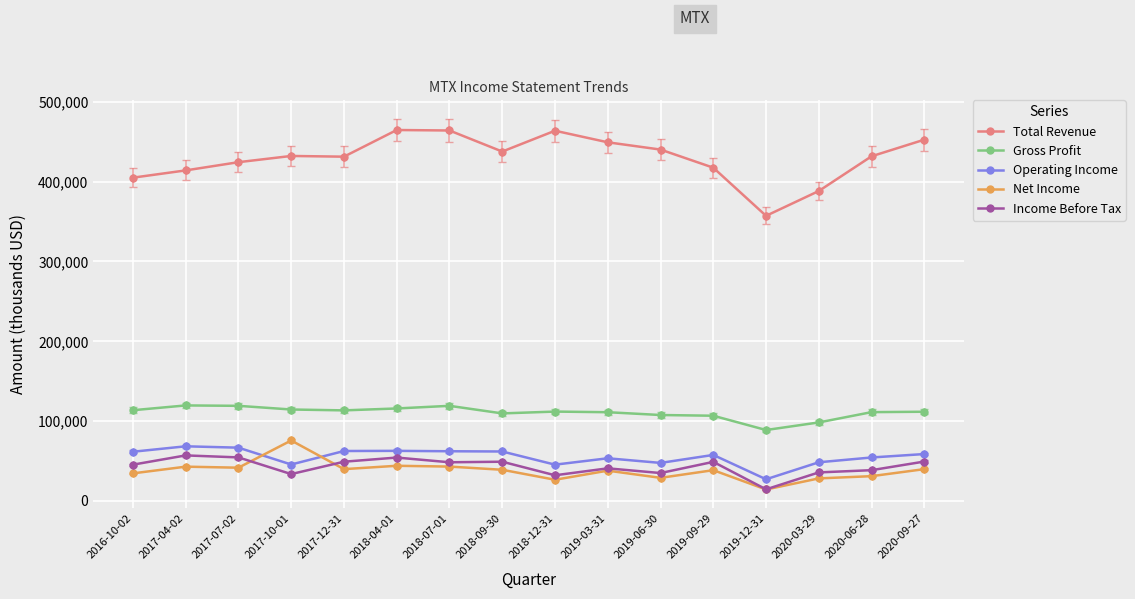

The value of Net Income at 2017-10-01 is 75800. True or false?

True